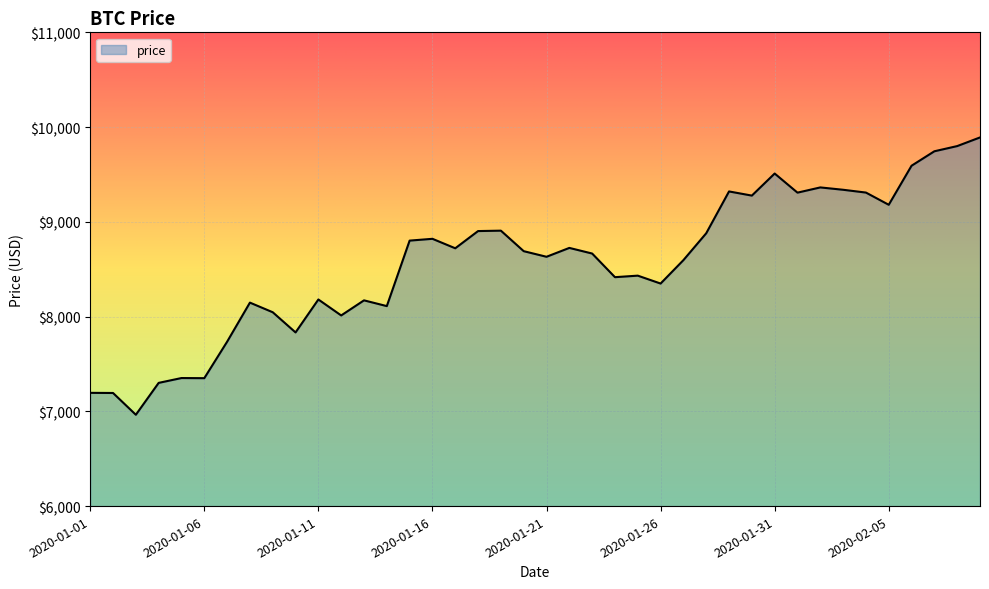

What is the difference between the maximum and minimum values?

2926.8